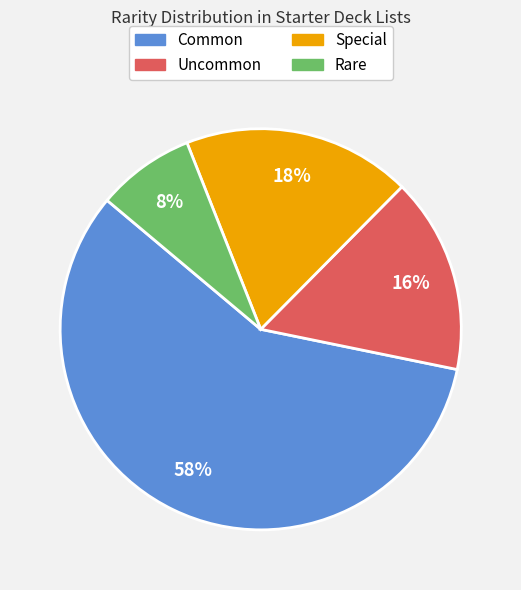

What is the largest slice in the pie chart?

Common